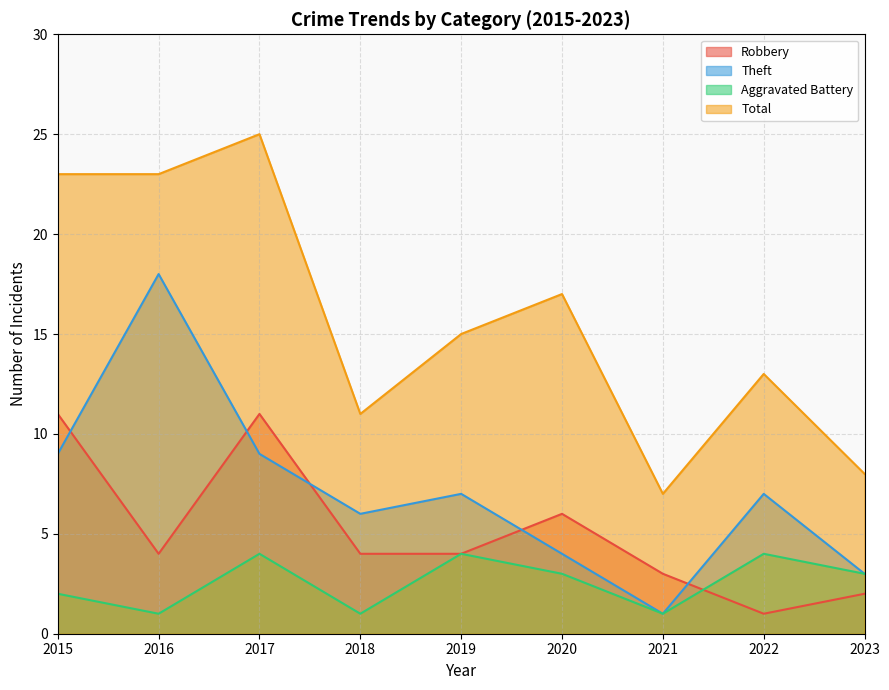

What is the total value across all series at 2022?

25